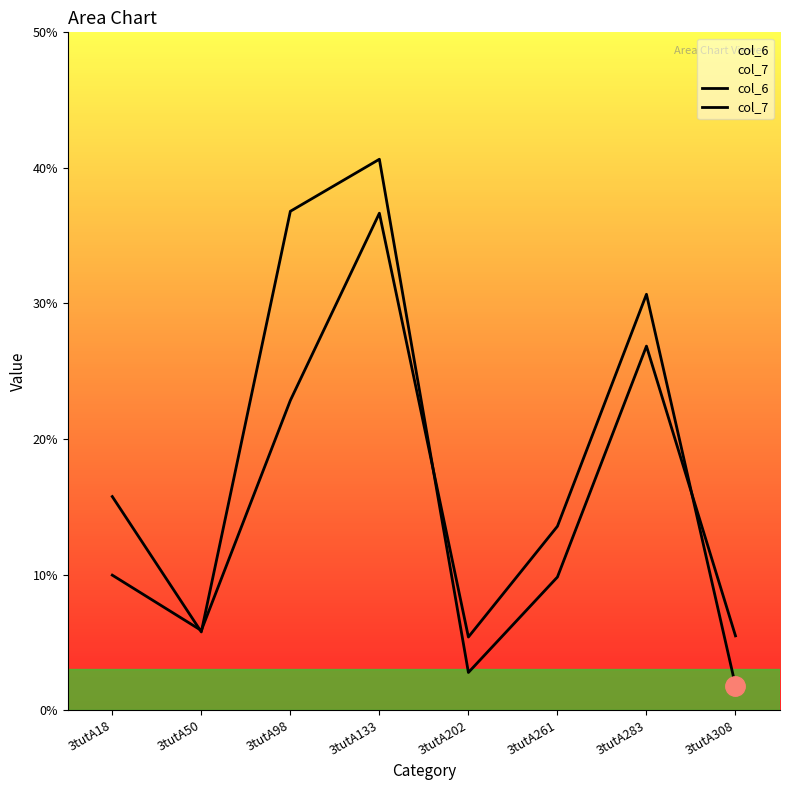

Reading left to right, what are all the values shown in this chart?

col_6: 10.0	5.9	22.8	36.7	5.4	13.6	30.7	1.8
col_7: 15.8	5.8	36.8	40.6	2.8	9.8	26.9	5.5